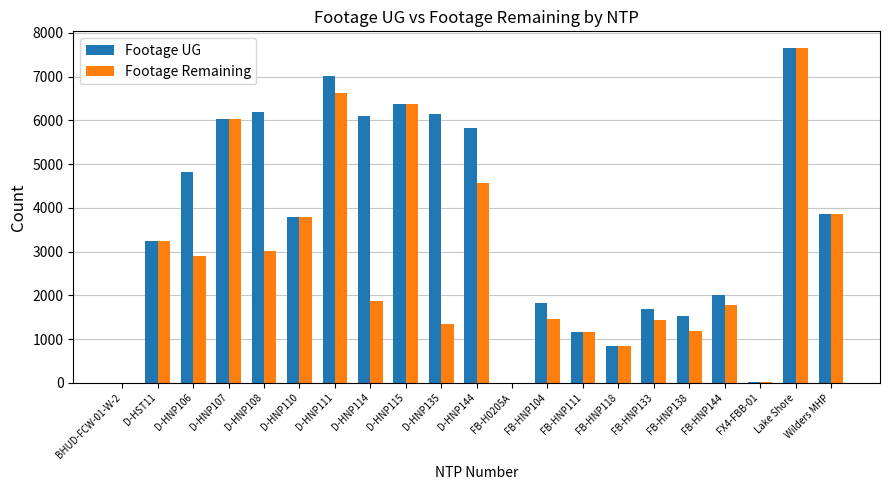

True or false: Footage UG has a value of 890 at FB-HNP104.

False